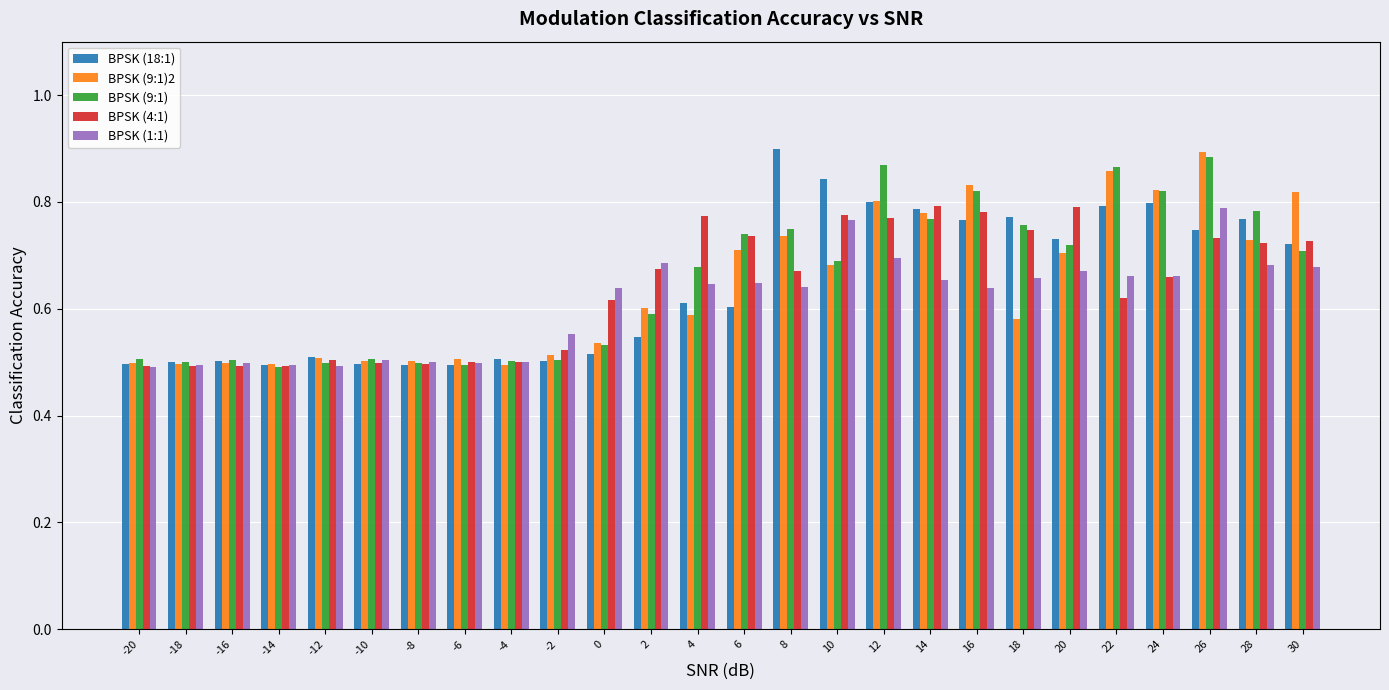

How many BPSK (18:1) values are between 0 and 1?

26